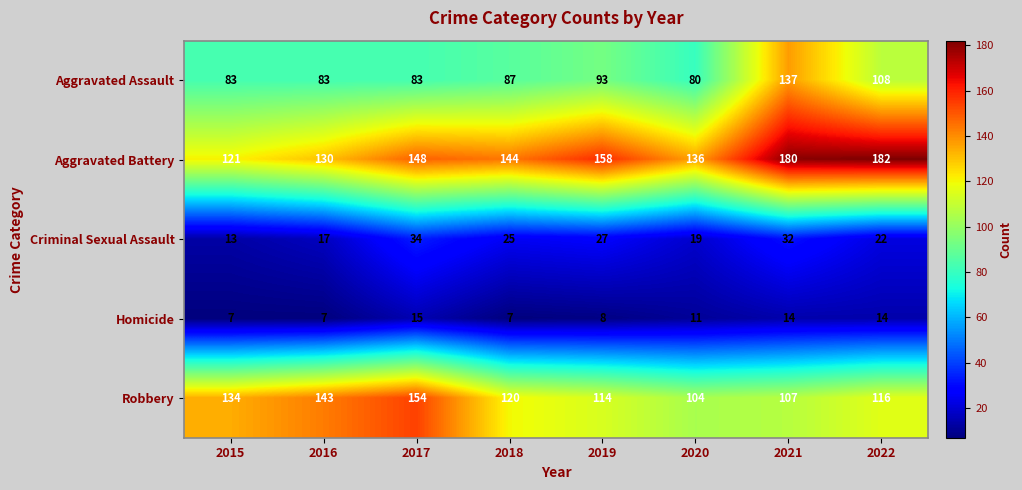

What is the minimum value shown in the chart?

7